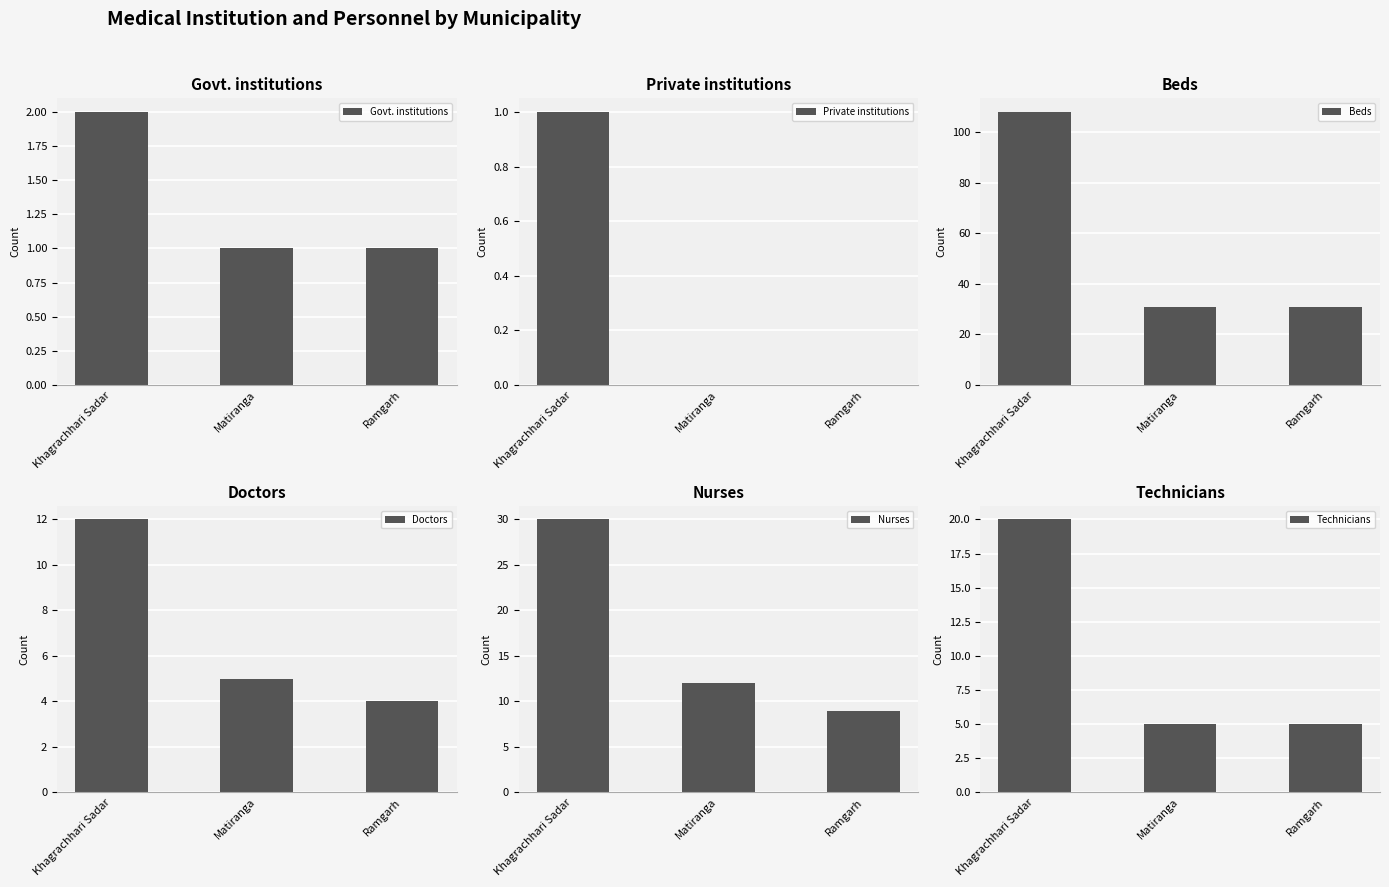

How many bars are there in total?

18